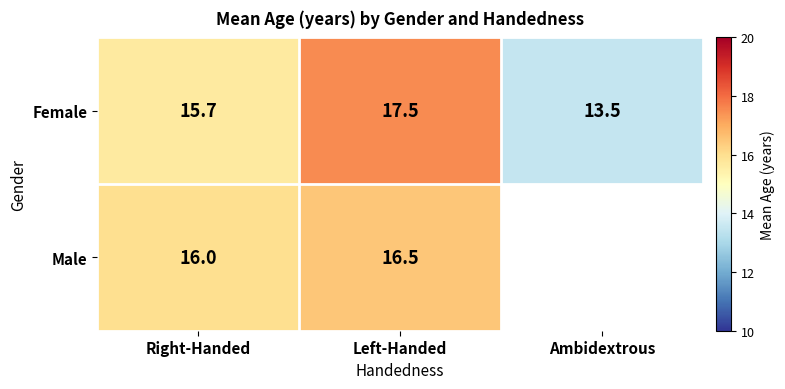

Which category has the lowest value across all series?

Ambidextrous